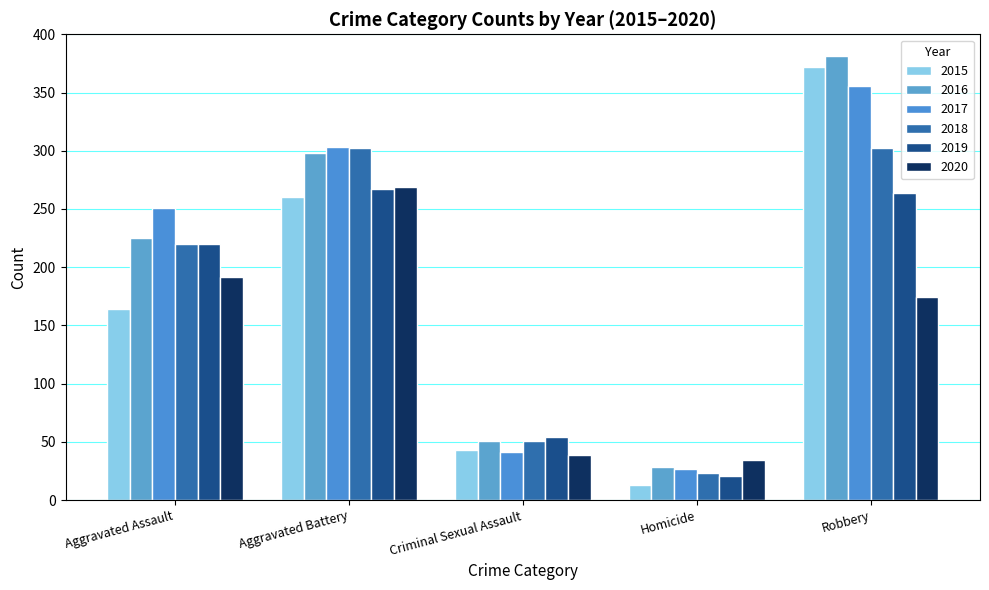

At which label is 2019 closest to 144?

Aggravated Assault